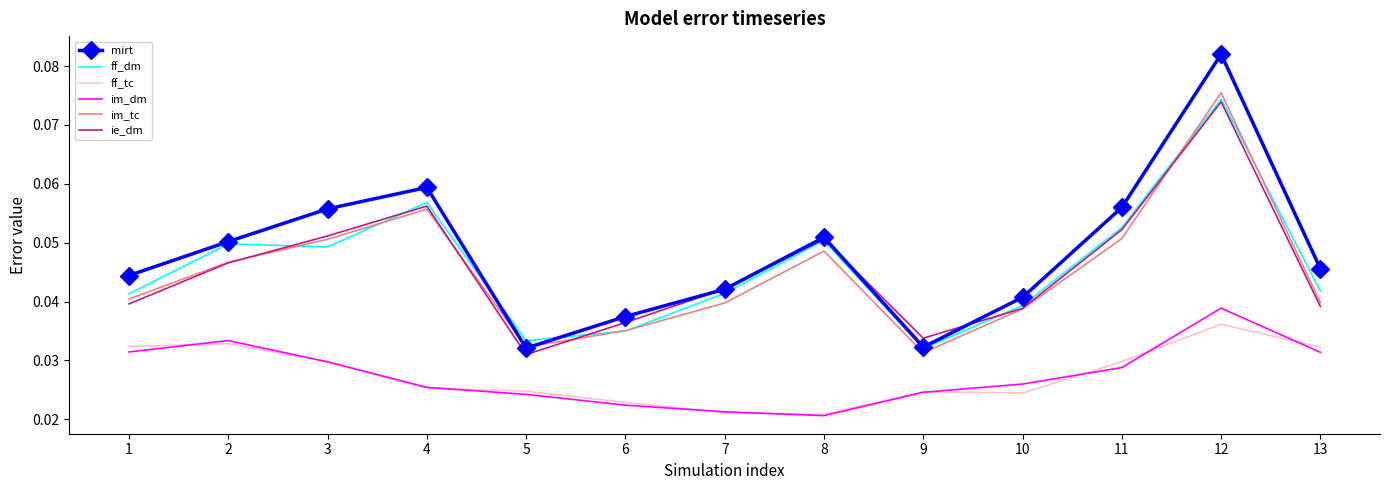

True or false: mirt has a value of 0.1 at 1.

False